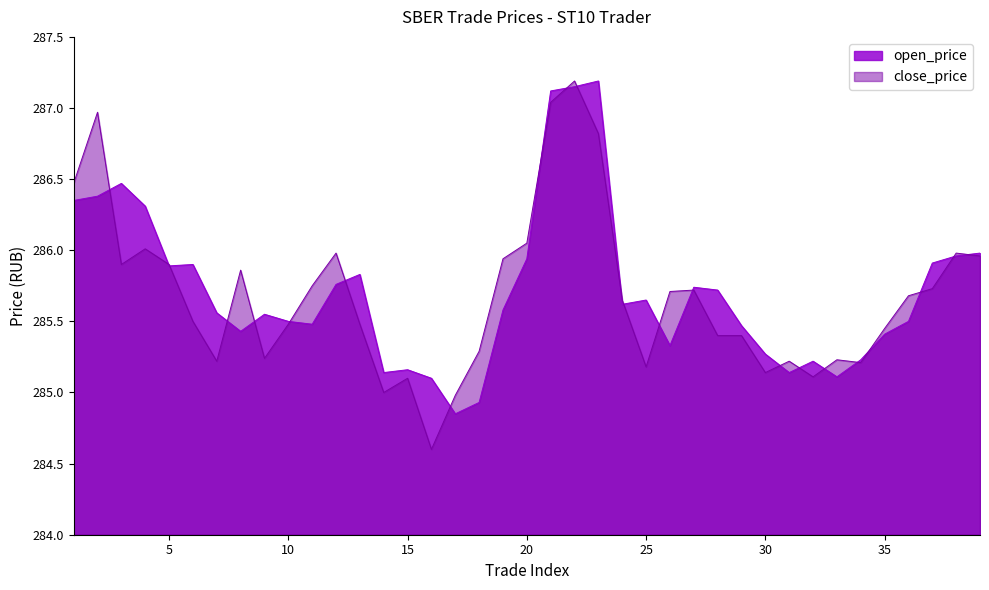

At 38, list the series in order from smallest to largest.

open_price, close_price